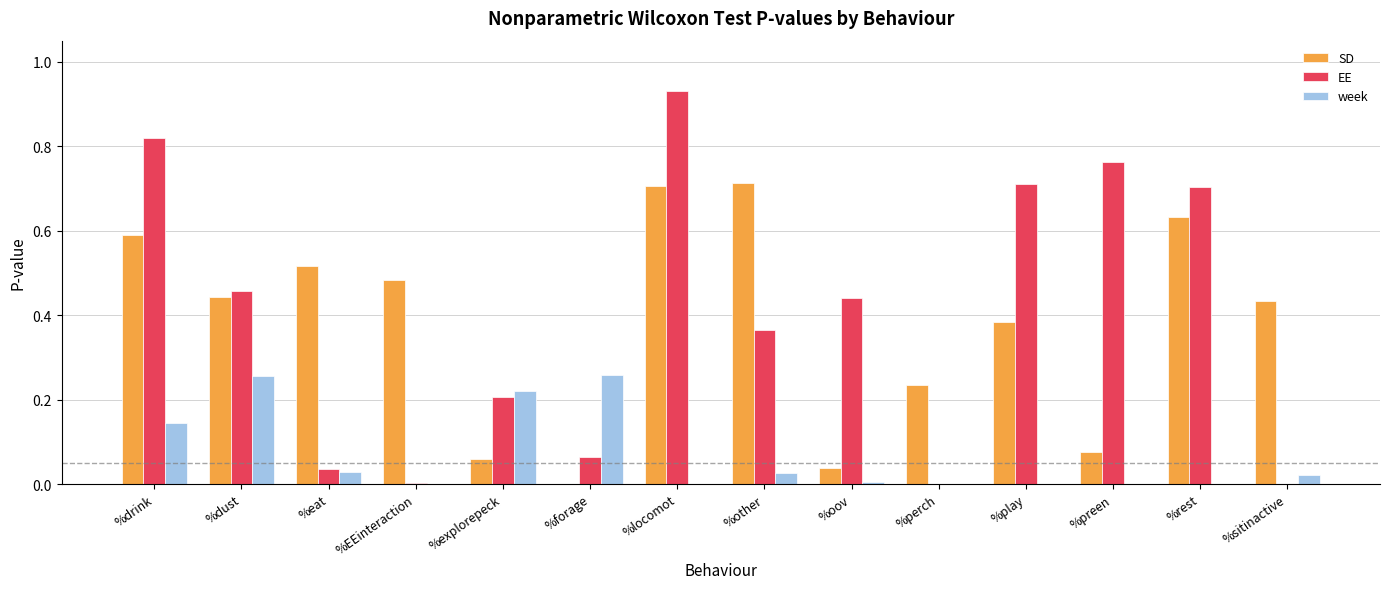

Is the value of week at %EEinteraction greater than the value of EE at %dust?

No